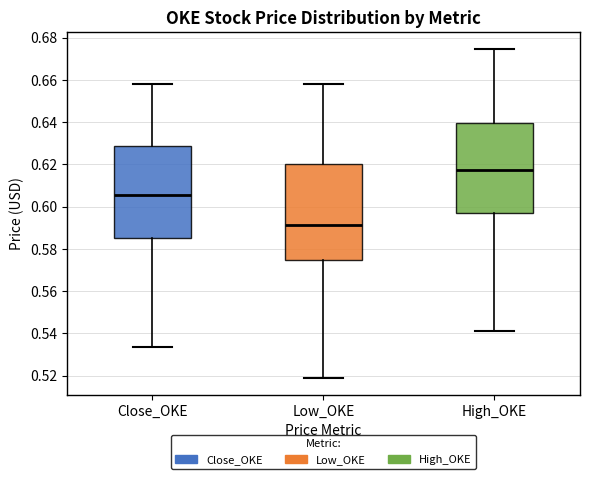

Reading left to right, read every box against the y-axis: the position of its median line, the range the box covers, and the ends of its whiskers. The values are not printed on the chart, so give them approximately, as read against the axis.

Close_OKE: median 0.606, box 0.586 to 0.628, whiskers 0.534 to 0.658
Low_OKE: median 0.592, box 0.574 to 0.620, whiskers 0.518 to 0.658
High_OKE: median 0.618, box 0.596 to 0.640, whiskers 0.542 to 0.674